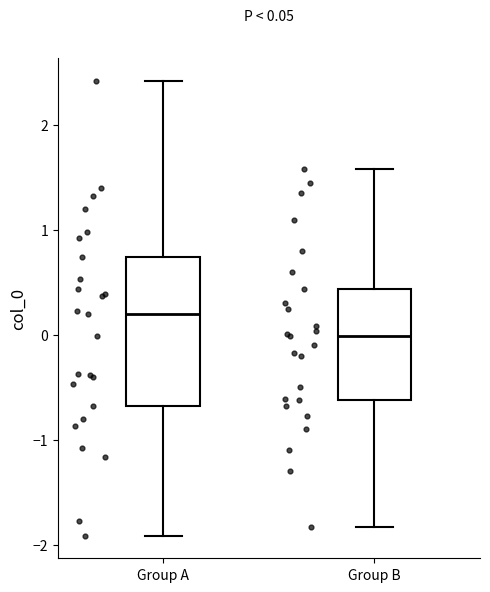

Which box is the tallest, from its lower edge to its upper edge?

Group A